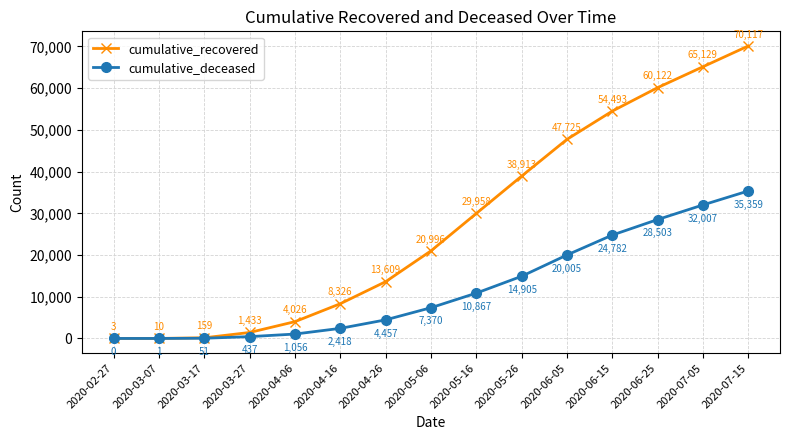

At which label does cumulative_recovered reach its peak?

2020-07-15